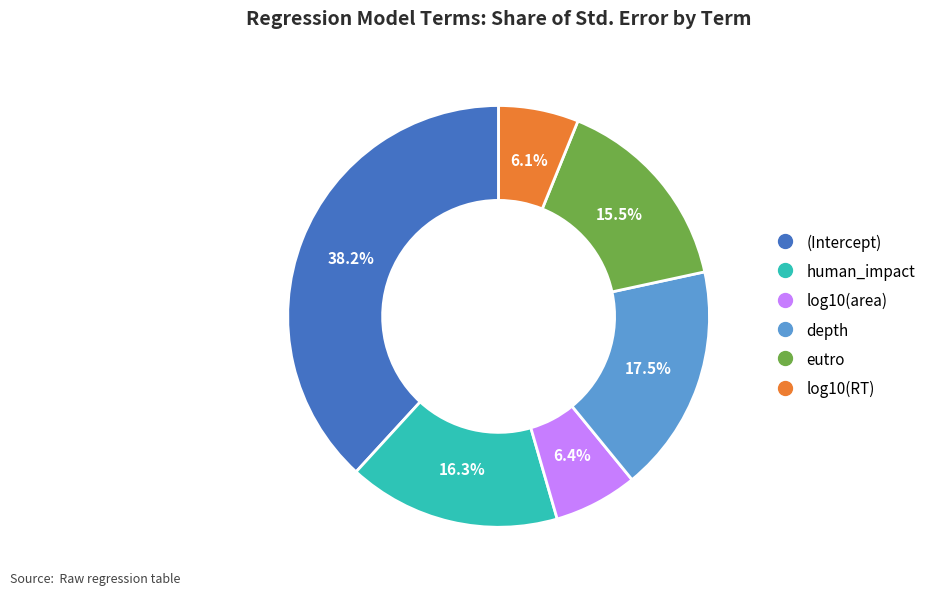

Is there a majority slice in this chart?

No